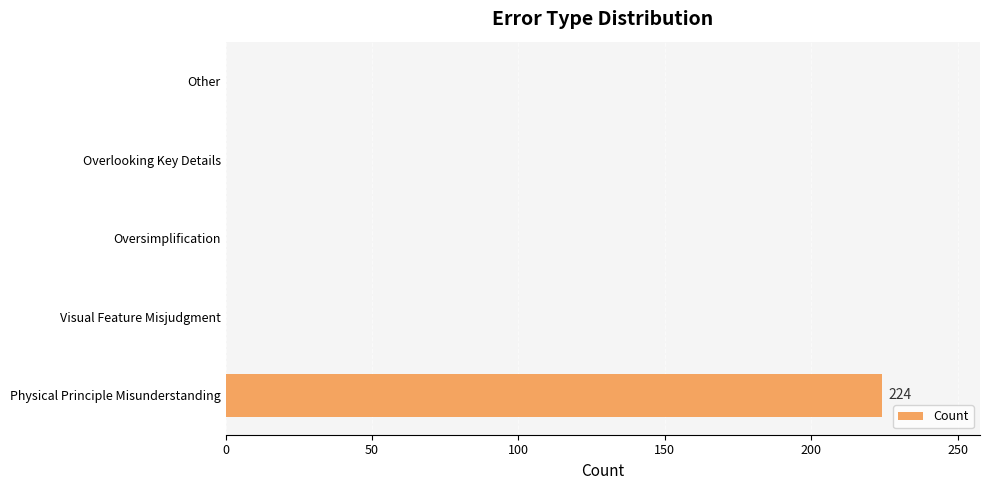

Reading bottom to top, transcribe all the data shown in this chart.

Physical Principle Misunderstanding=224	Visual Feature Misjudgment=0	Oversimplification=0	Overlooking Key Details=0	Other=0